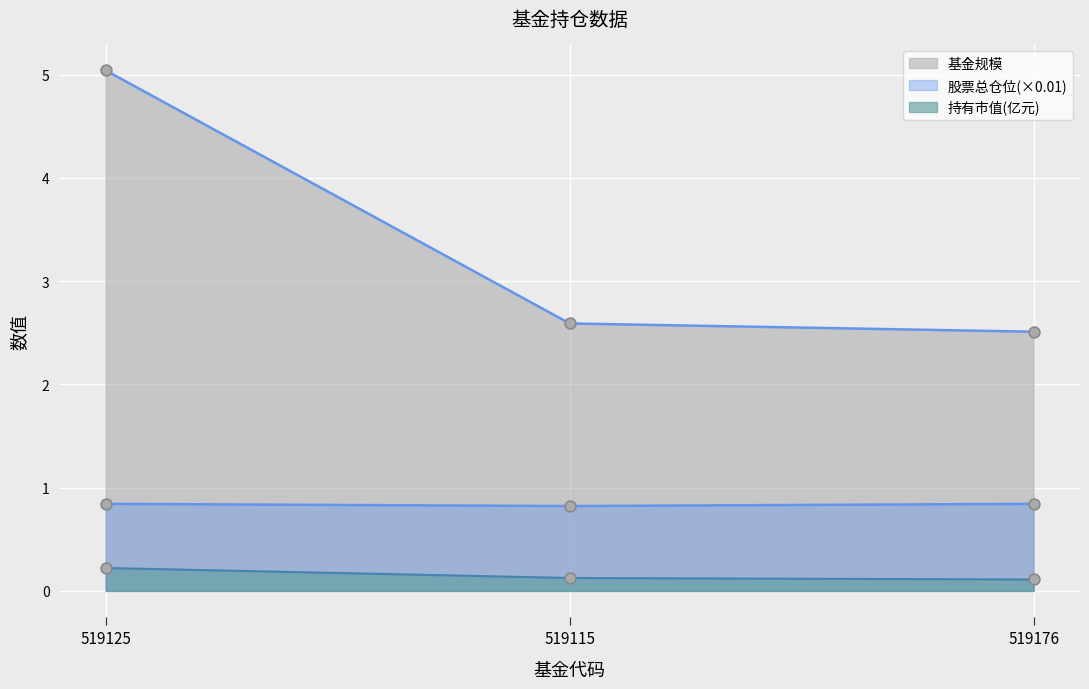

Which series reaches the maximum Y coordinate?

基金规模